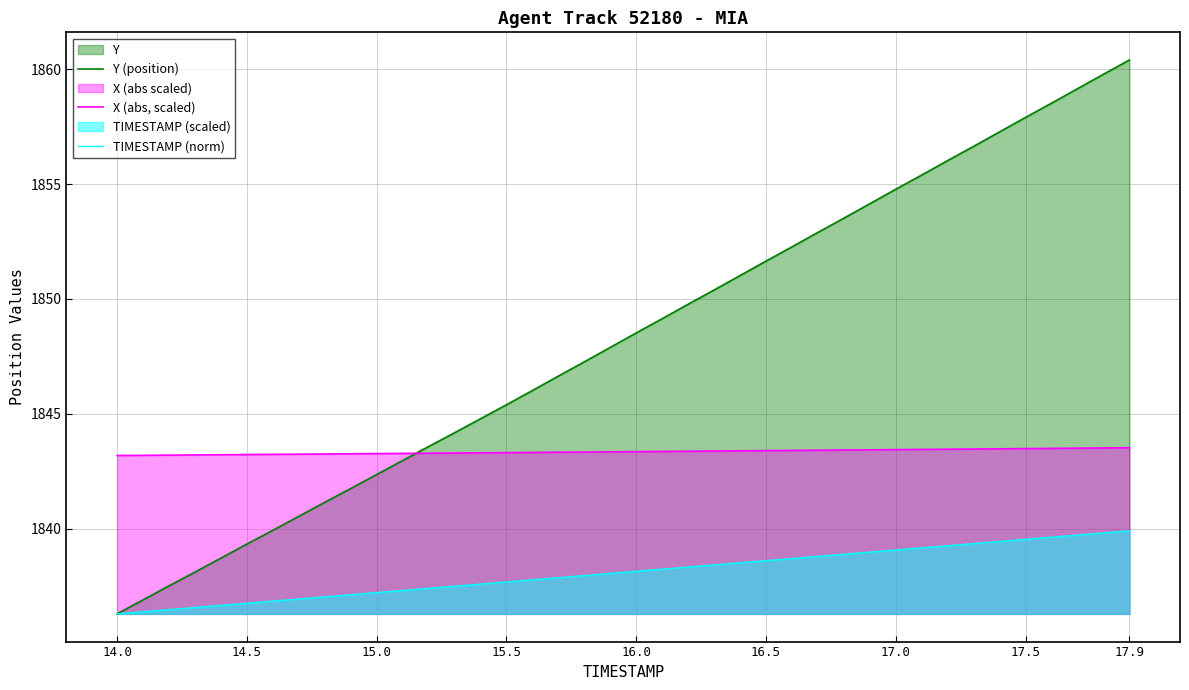

Which label corresponds to the smallest value in the chart?

14.0